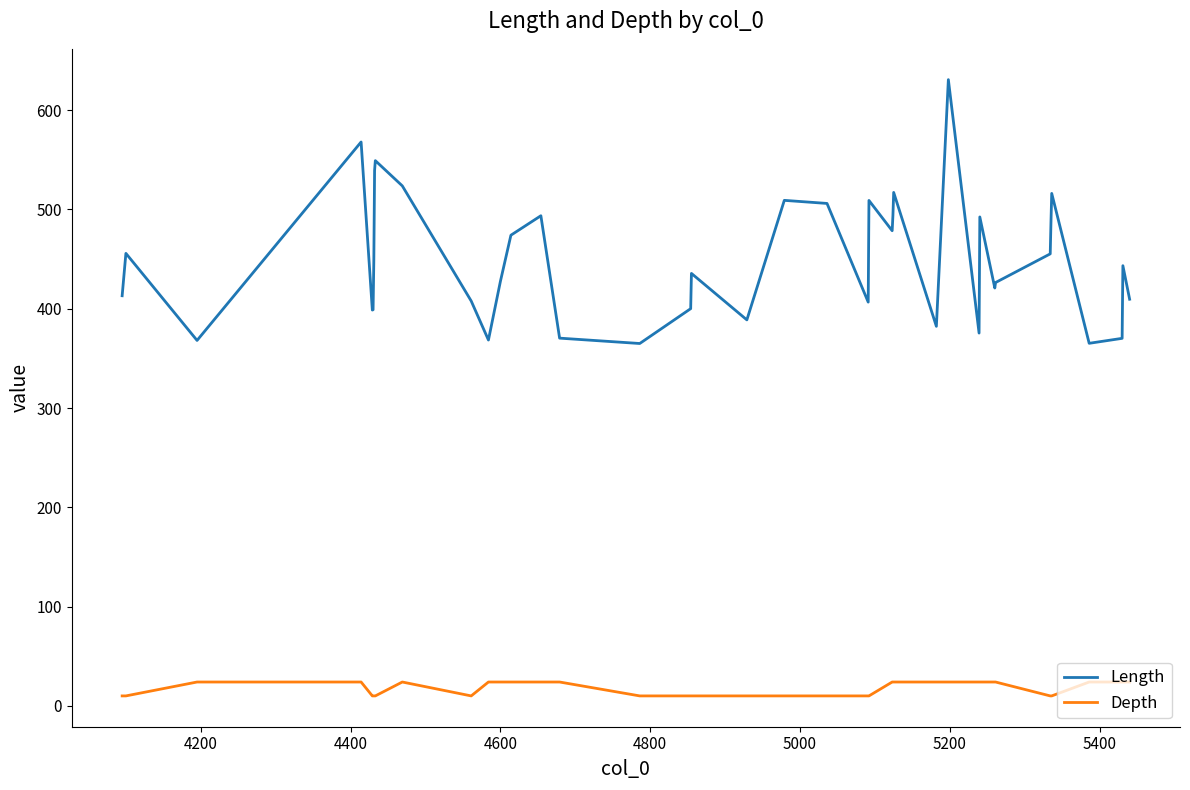

What is the difference between the maximum and second lowest values in the Length series?

265.6